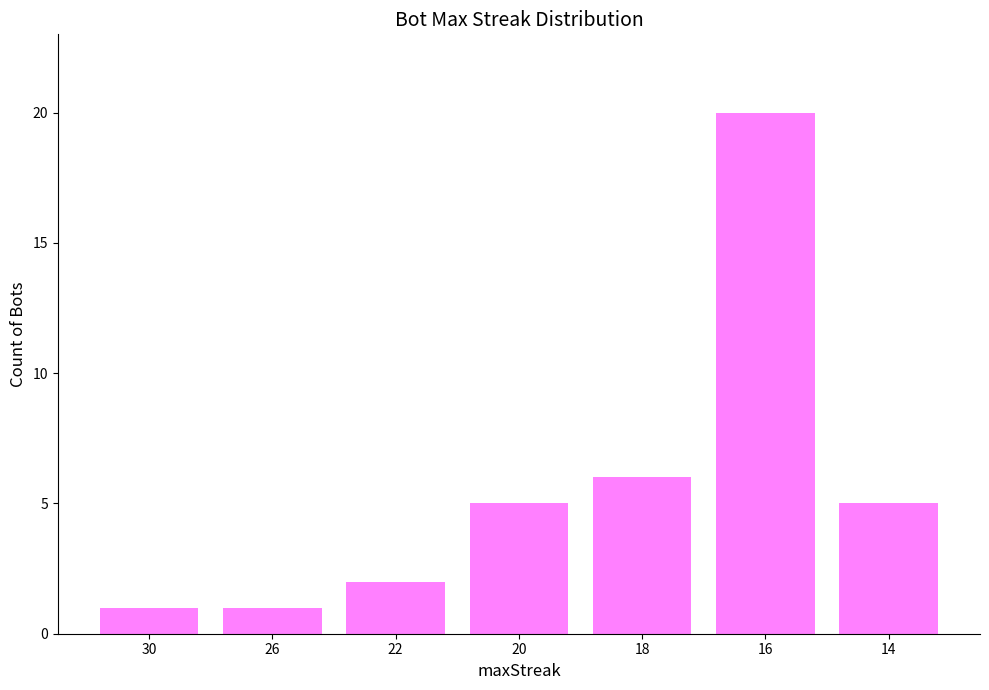

Is it true that the value at 16 is 26?

False